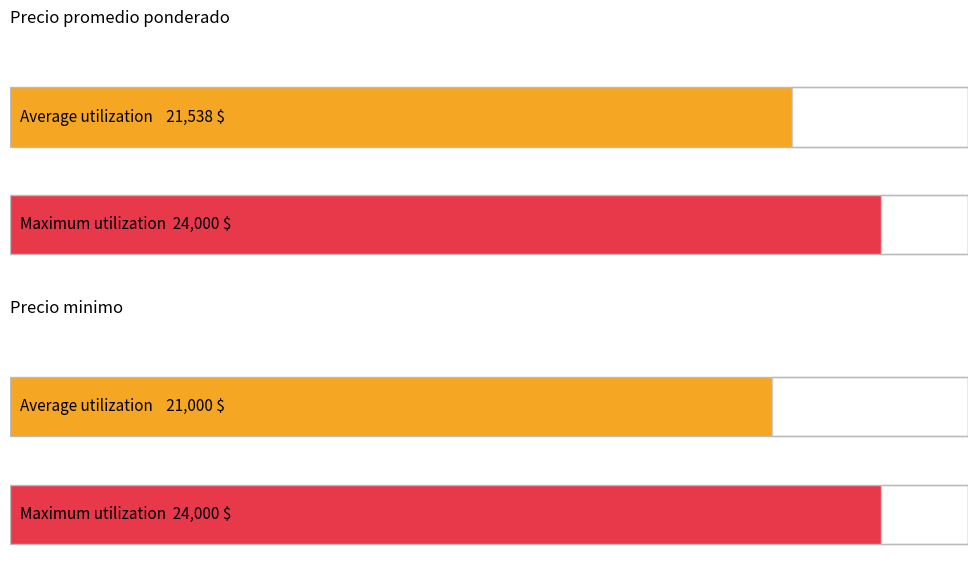

What is the approximate value of Precio minimo at 2021-08-27?

21000